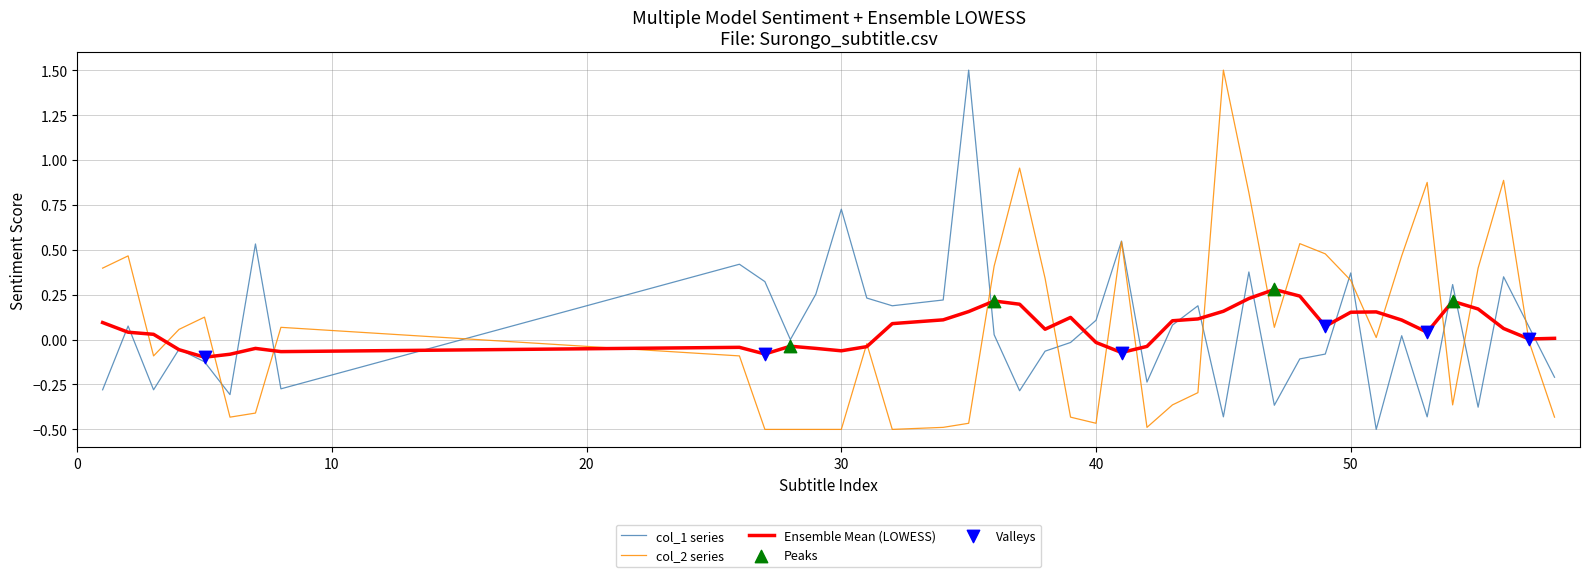

What is the greatest value displayed?

1.5